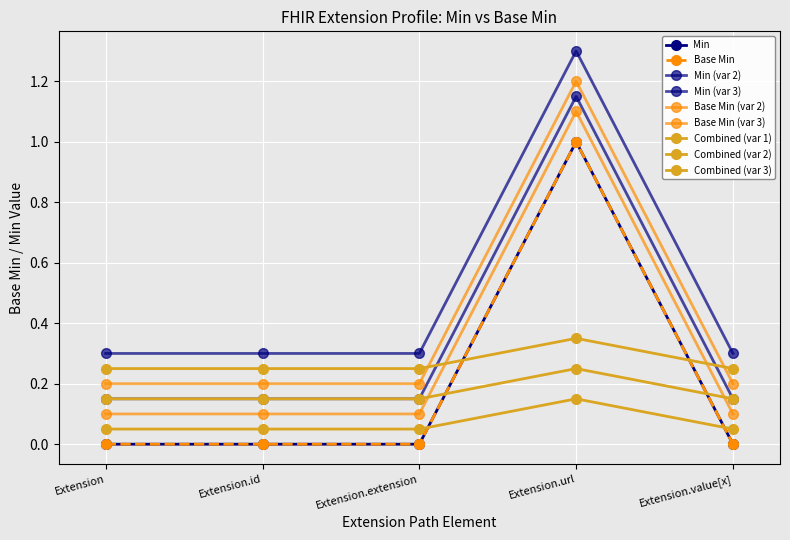

Which label corresponds to the smallest value in the chart?

Extension